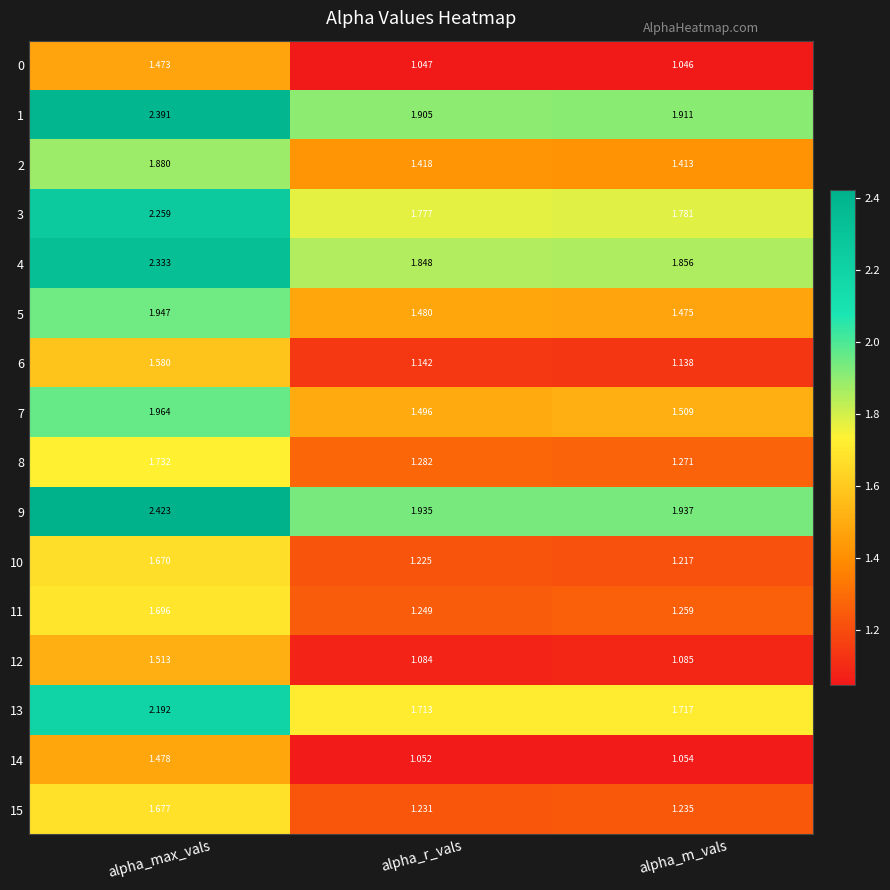

Rank the categories by 8 value from highest to lowest.

alpha_max_vals, alpha_r_vals, alpha_m_vals